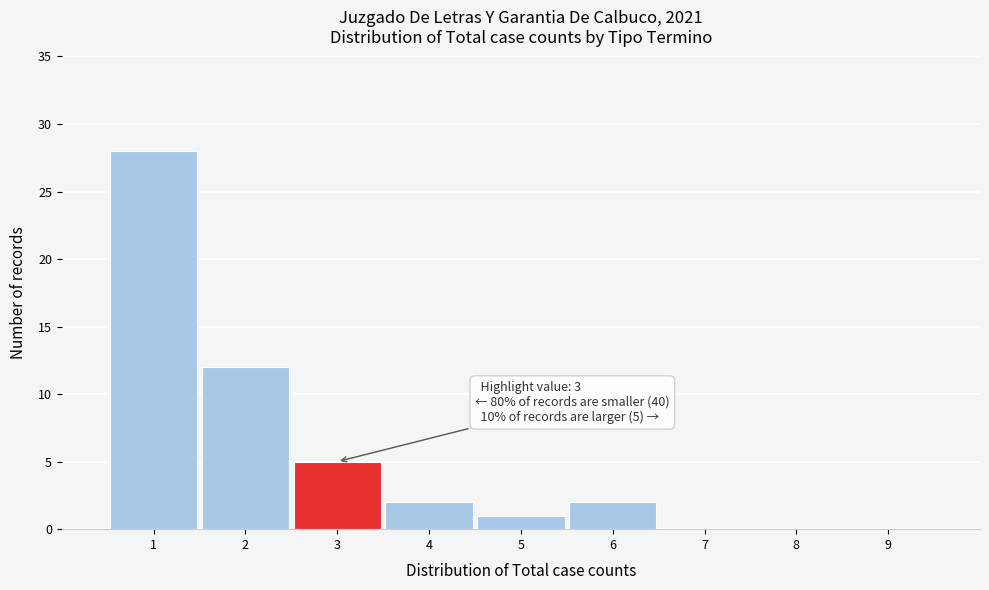

Which range on the x-axis has the tallest bar?

0.5 to 1.5